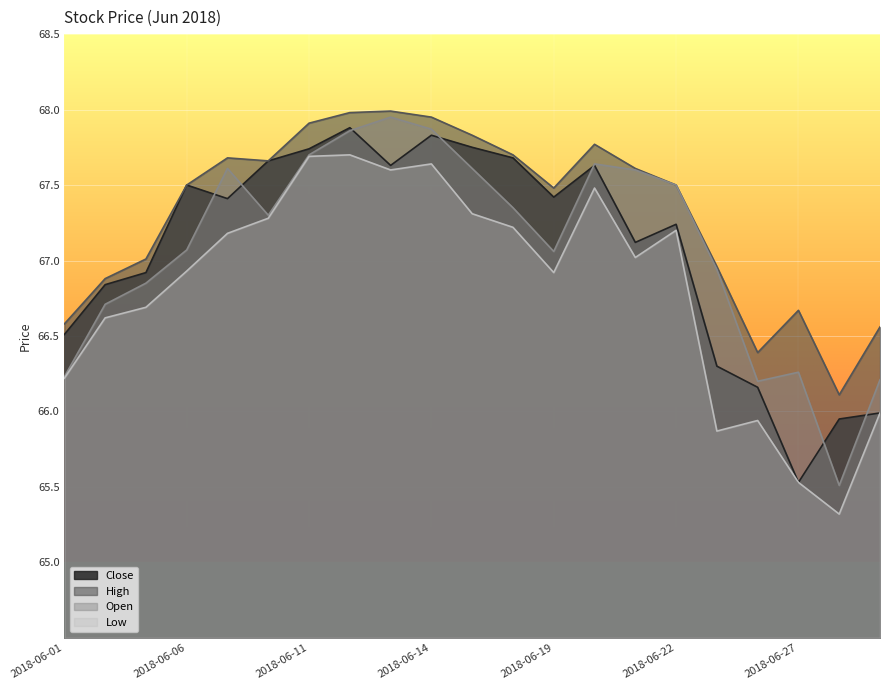

At how many categories does at least one series exceed 67?

14